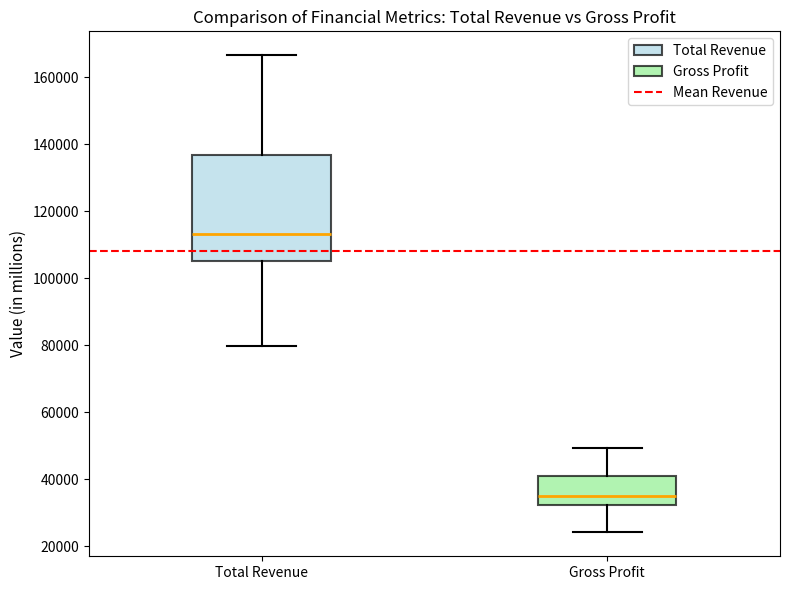

Which box's median line is the lowest?

Gross Profit